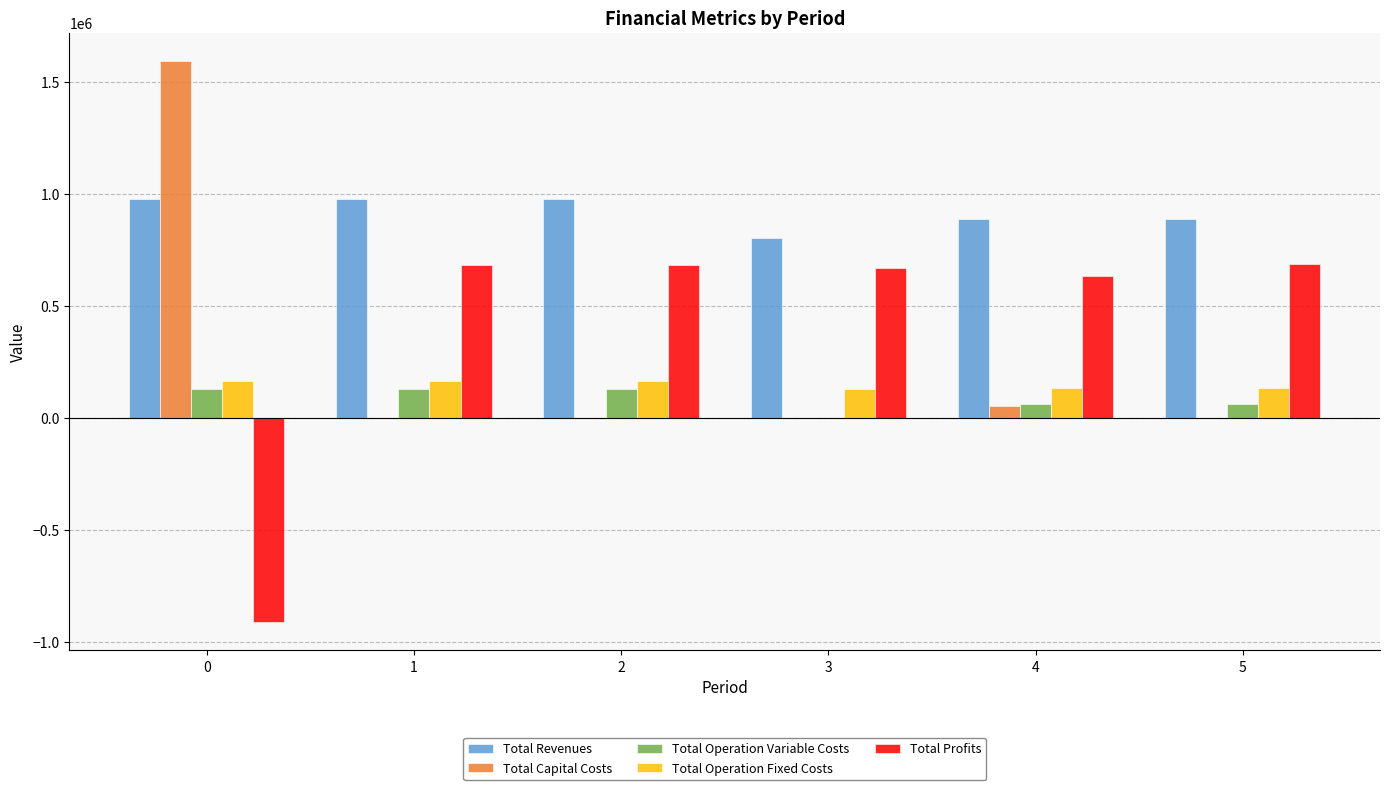

Which series has the largest total across all categories?

Total Revenues